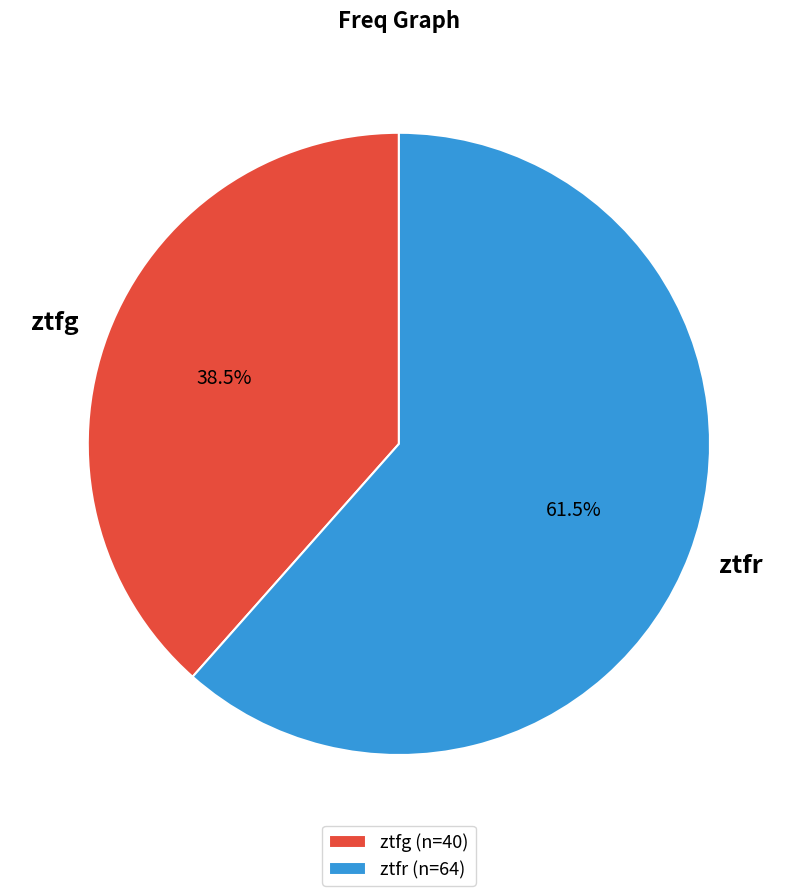

What is the largest slice in the pie chart?

ztfr